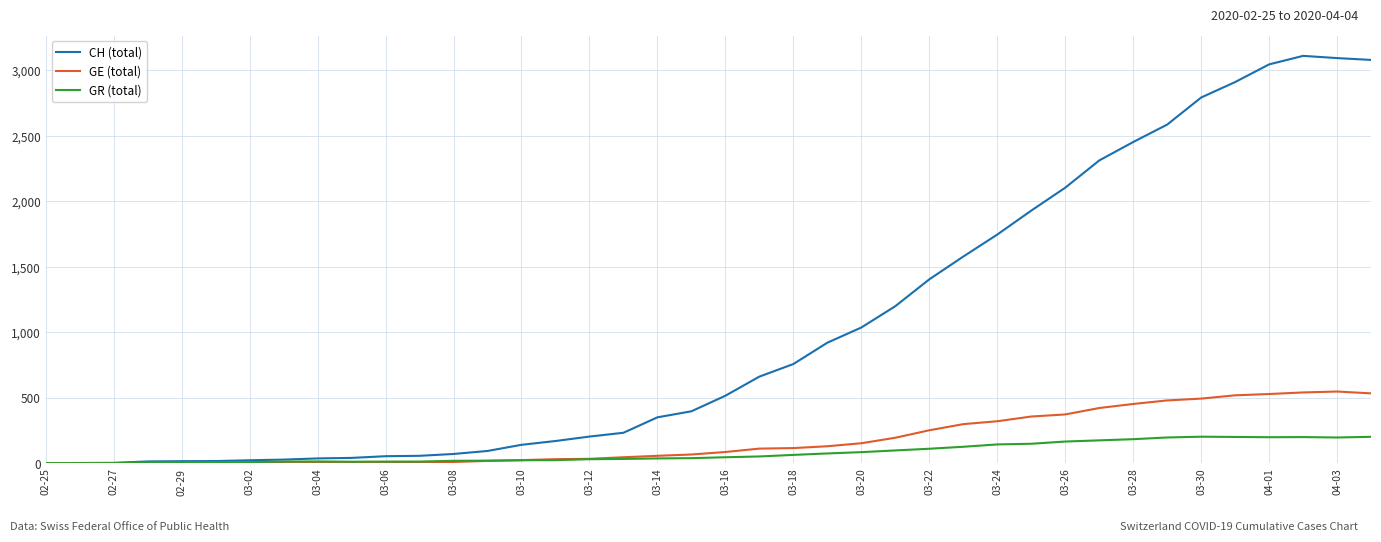

Which series has the widest spread of values?

CH (total)